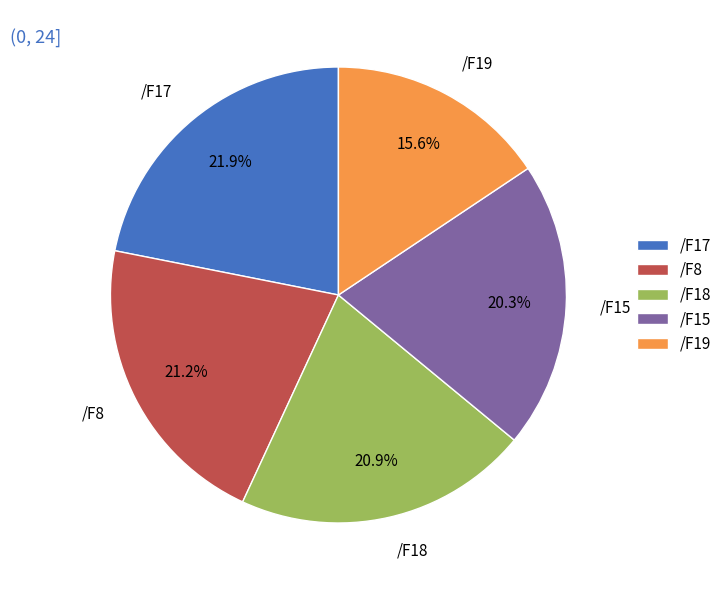

What is the smallest slice in the pie chart?

/F19